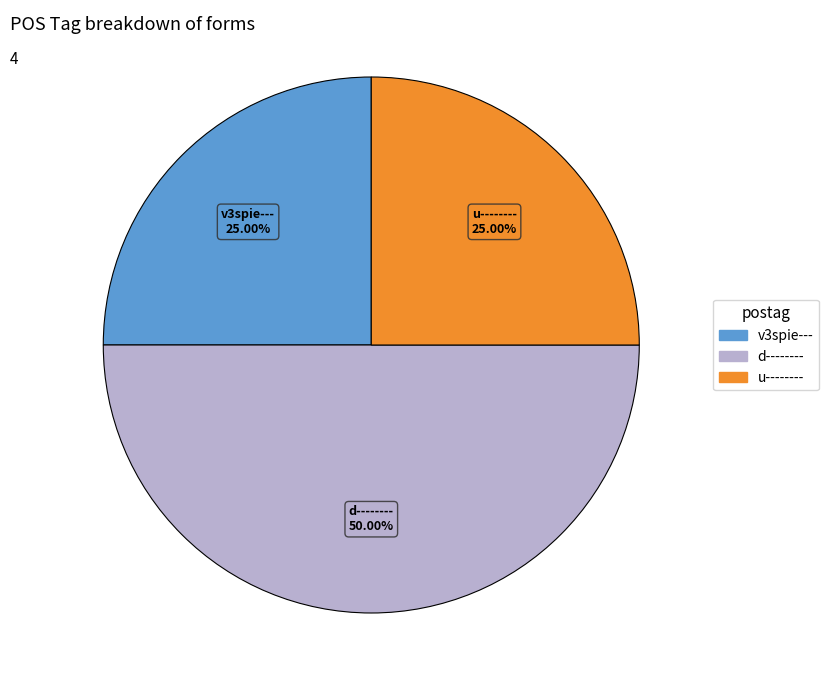

Count the number of slices in the pie.

3